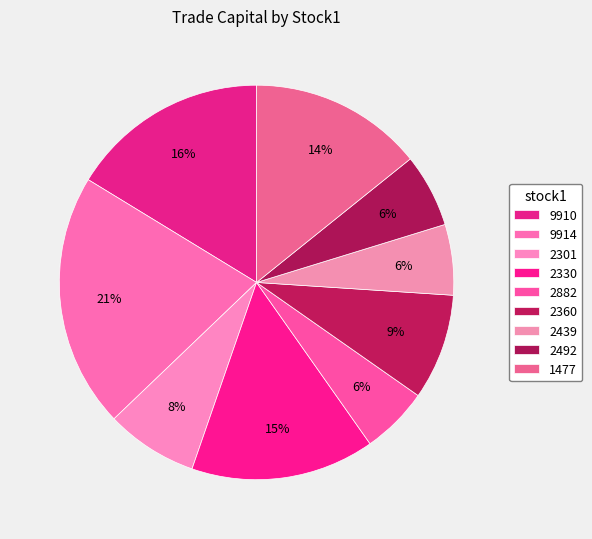

What is the ratio of the value at 2330 to the value at 2360?

1.7